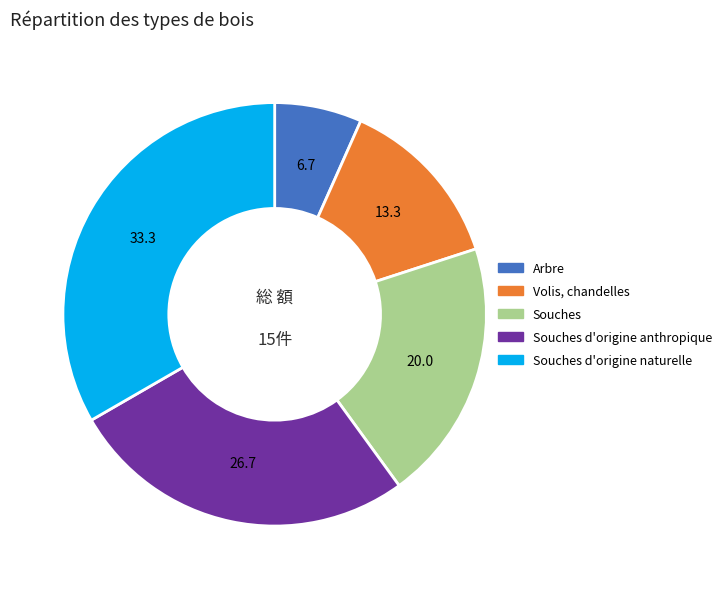

Is there a majority slice in this chart?

No